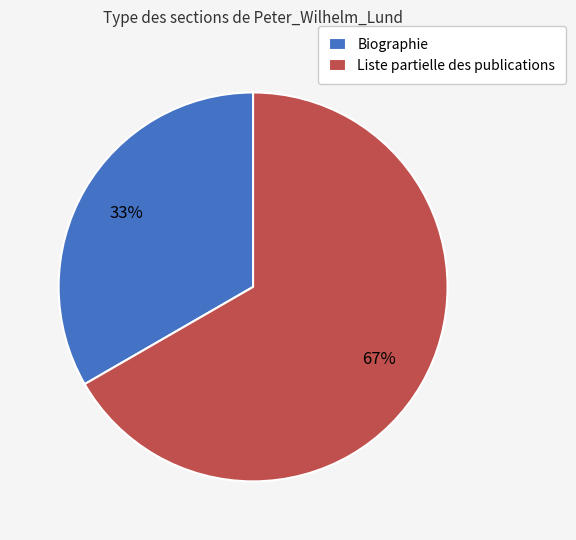

To the nearest percent, what is the average slice percentage?

50%